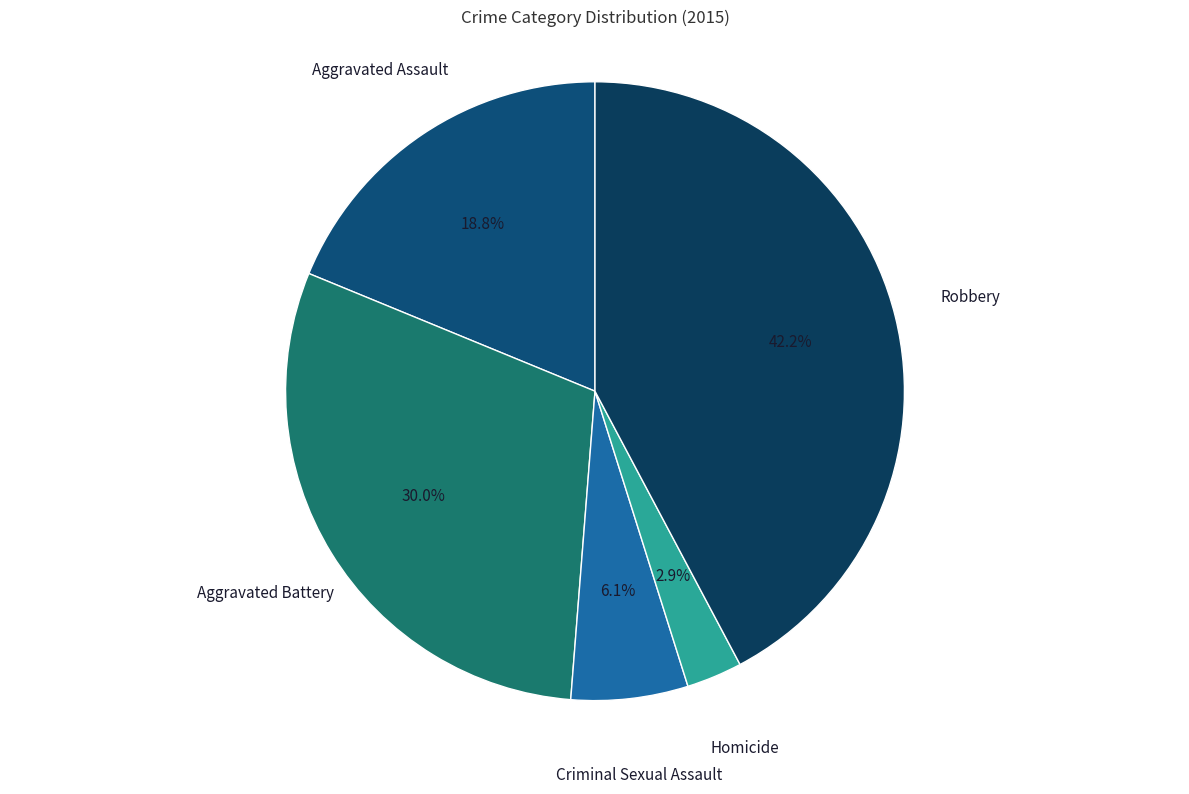

To the nearest percent, what is the difference between the largest and smallest slice percentages?

39%